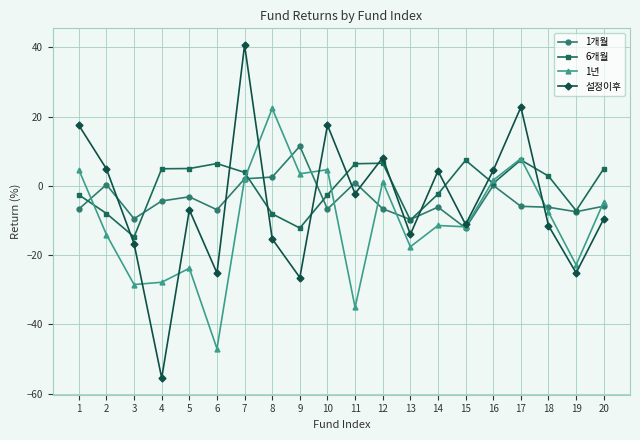

The 설정이후 series shows -16.7 at 3. True or false?

True